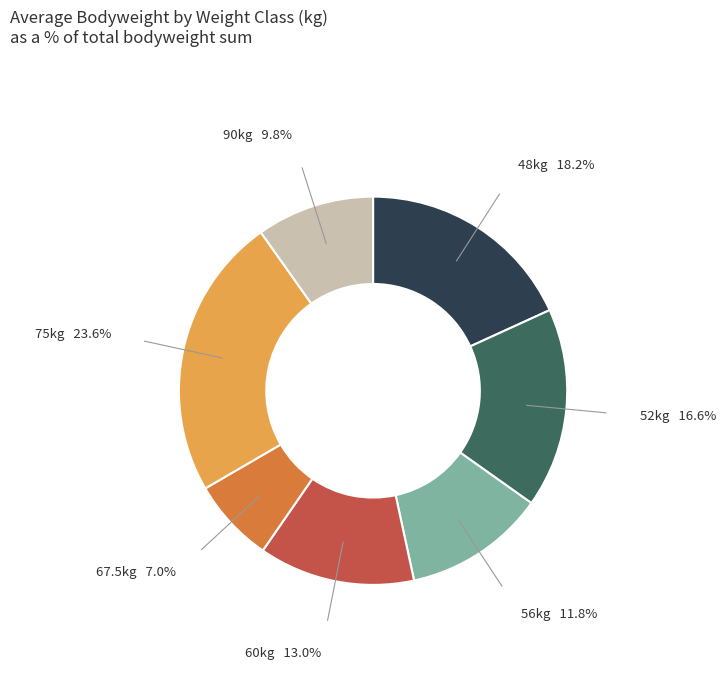

Is there any slice that represents more than half of the pie?

No